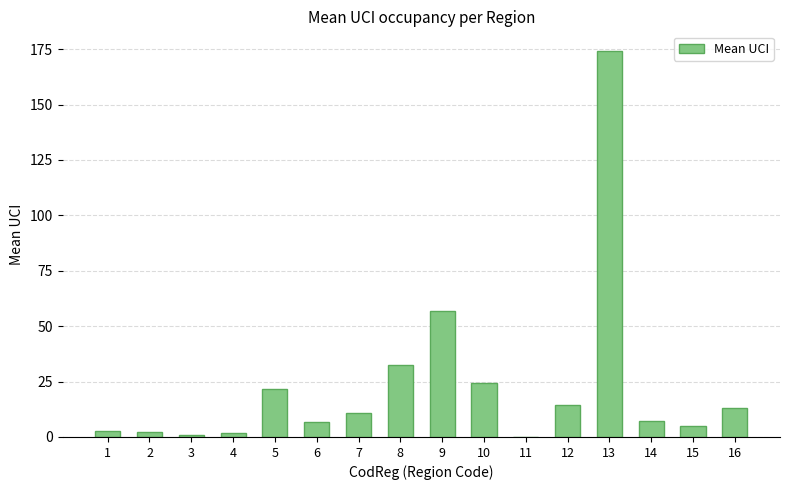

What is the greatest value displayed?

174.3